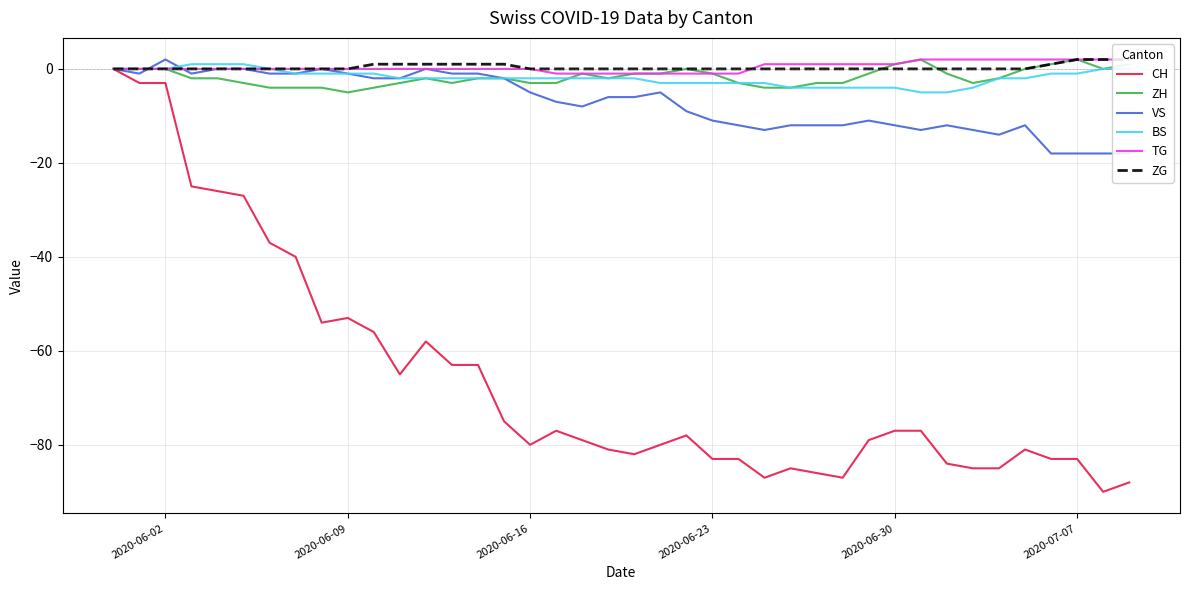

Reading right to left, extract all data points from this chart.

CH: -88	-90	-83	-83	-81	-85	-85	-84	-77	-77	-79	-87	-86	-85	-87	-83	-83	-78	-80	-82	-81	-79	-77	-80	-75	-63	-63	-58	-65	-56	-53	-54	-40	-37	-27	-26	-25	-3	-3	0
ZH: 1	0	2	1	0	-2	-3	-1	2	1	-1	-3	-3	-4	-4	-3	-1	0	-1	-1	-2	-1	-3	-3	-2	-2	-3	-2	-3	-4	-5	-4	-4	-4	-3	-2	-2	0	0	0
VS: -18	-18	-18	-18	-12	-14	-13	-12	-13	-12	-11	-12	-12	-12	-13	-12	-11	-9	-5	-6	-6	-8	-7	-5	-2	-1	-1	0	-2	-2	-1	0	-1	-1	0	0	-1	2	-1	0
BS: 0	0	-1	-1	-2	-2	-4	-5	-5	-4	-4	-4	-4	-4	-3	-3	-3	-3	-3	-2	-2	-2	-2	-2	-2	-2	-2	-2	-2	-1	-1	-1	-1	0	1	1	1	0	0	0
TG: 2	2	2	2	2	2	2	2	2	1	1	1	1	1	1	-1	-1	-1	-1	-1	-1	-1	-1	0	0	0	0	0	0	0	0	0	0	0	0	0	0	0	0	0
ZG: 2	2	2	1	0	0	0	0	0	0	0	0	0	0	0	0	0	0	0	0	0	0	0	0	1	1	1	1	1	1	0	0	0	0	0	0	0	0	0	0